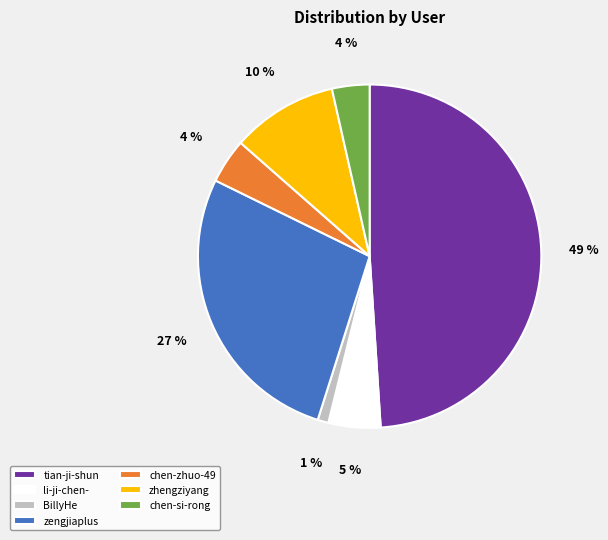

Which slice is the largest?

tian-ji-shun